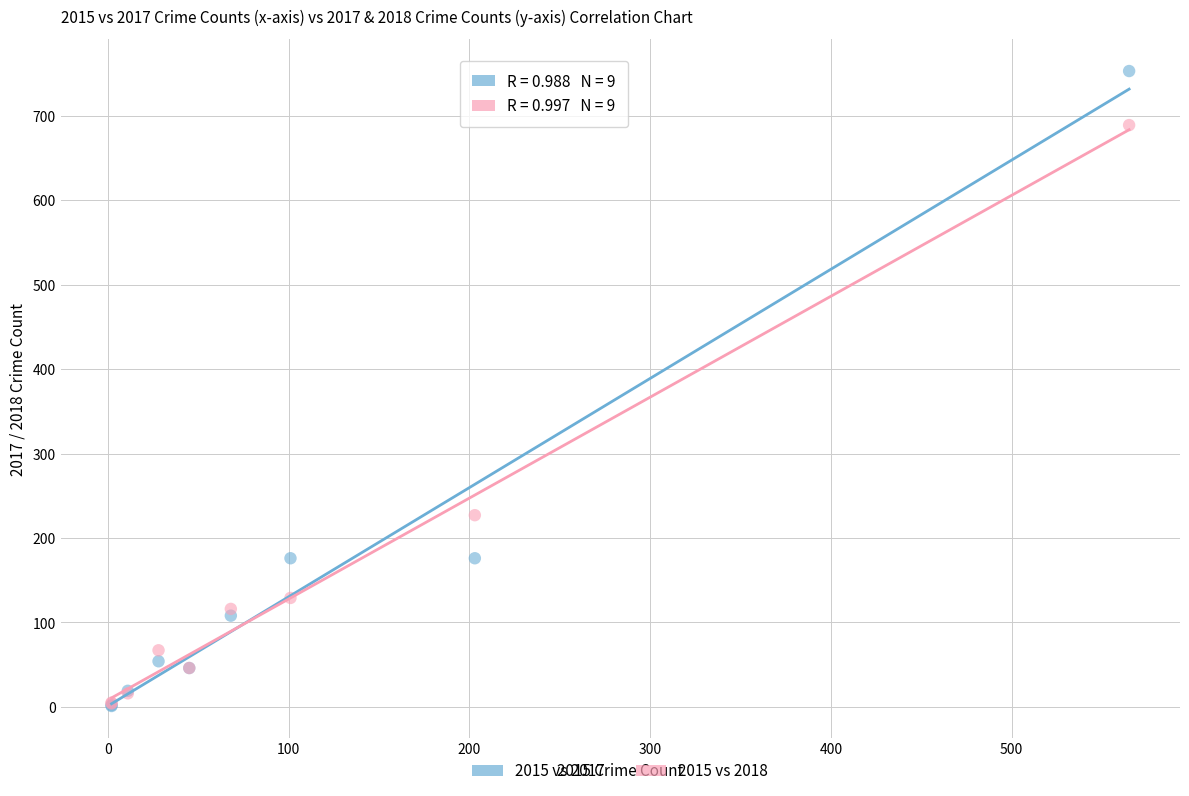

Across all series, what Y value is closest to 377?

227